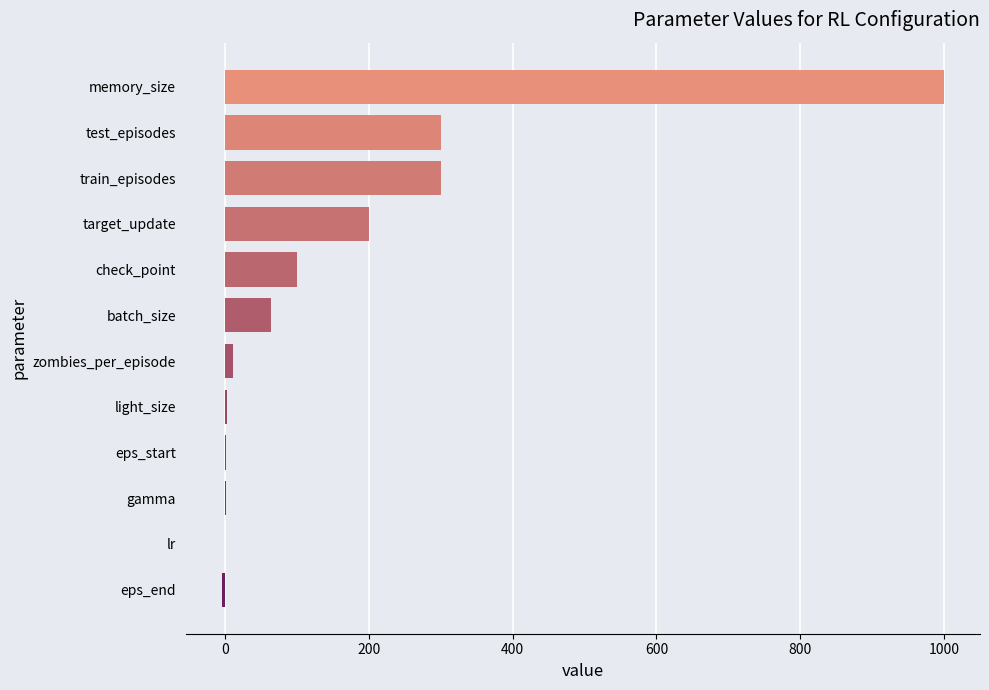

What is the sum of all values?

1973.0